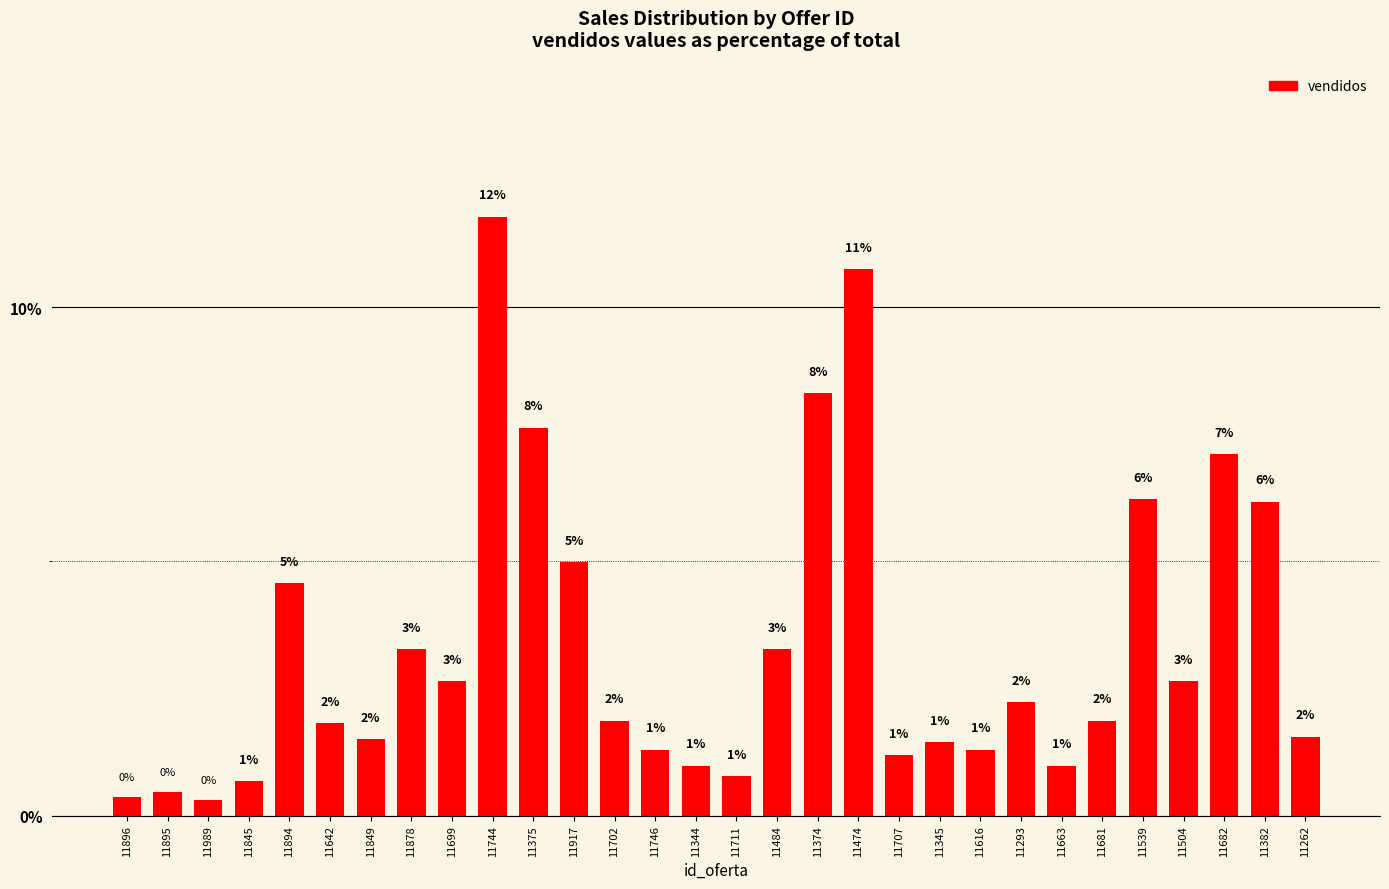

Reading left to right, extract all data points from this chart.

0.4	0.5	0.3	0.7	4.6	1.8	1.5	3.3	2.6	11.8	7.6	5.0	1.9	1.3	1.0	0.8	3.3	8.3	10.7	1.2	1.5	1.3	2.2	1.0	1.9	6.2	2.6	7.1	6.2	1.6